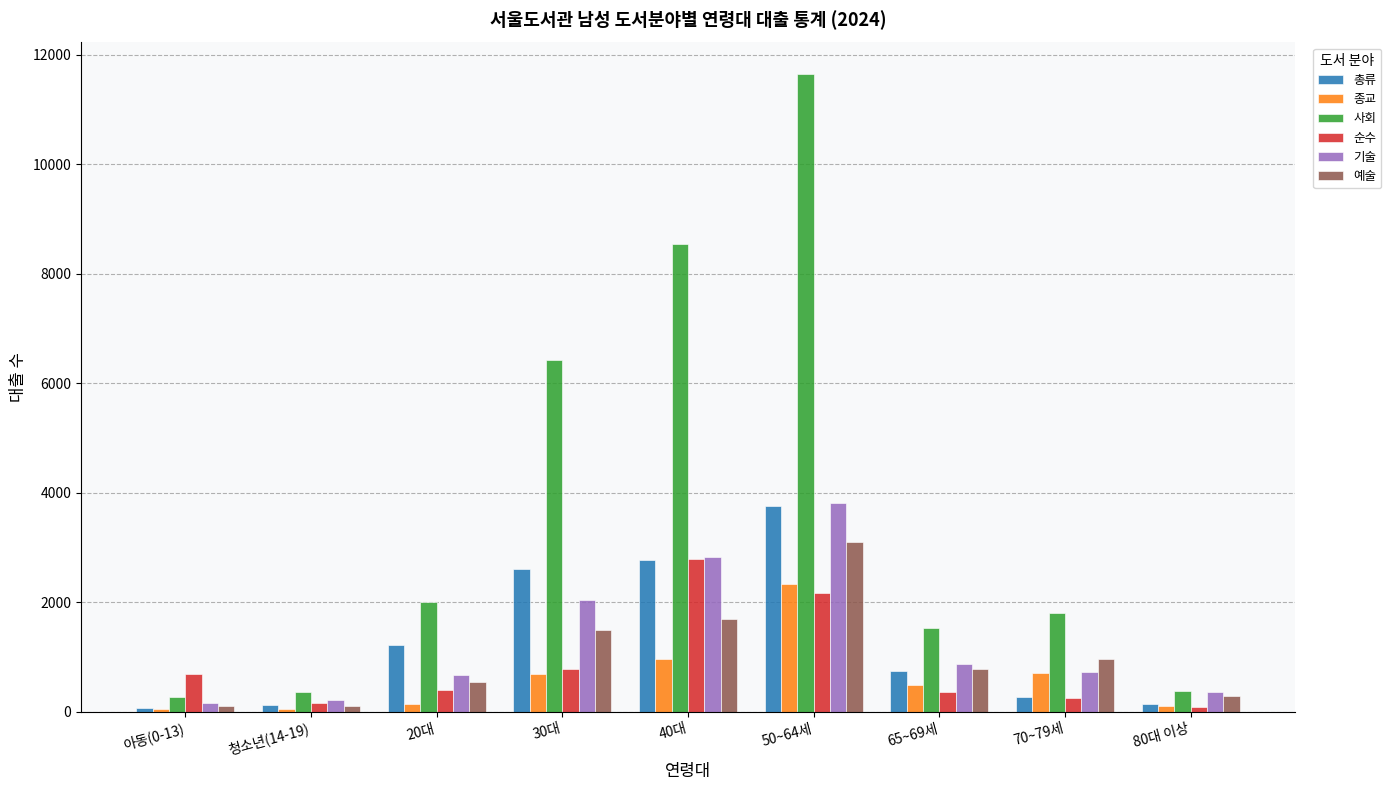

What is the label of the 7th bar from the left?

65~69세